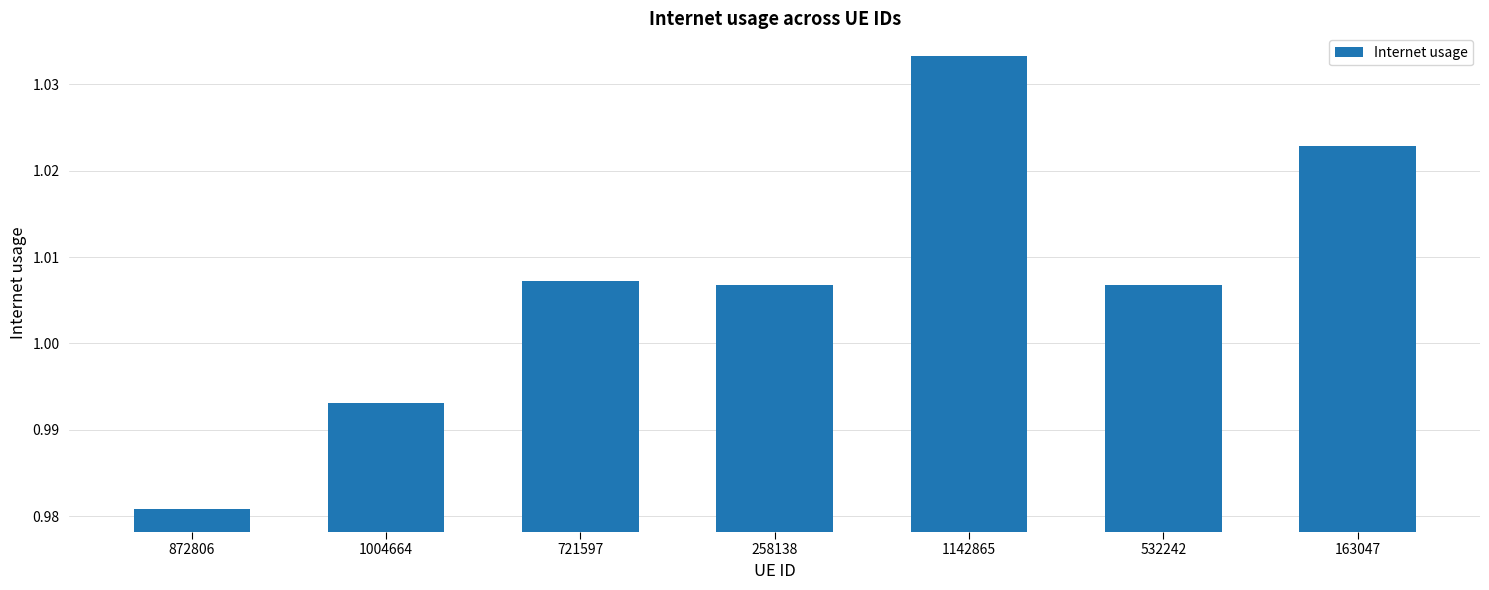

What position from the right is 163047?

1